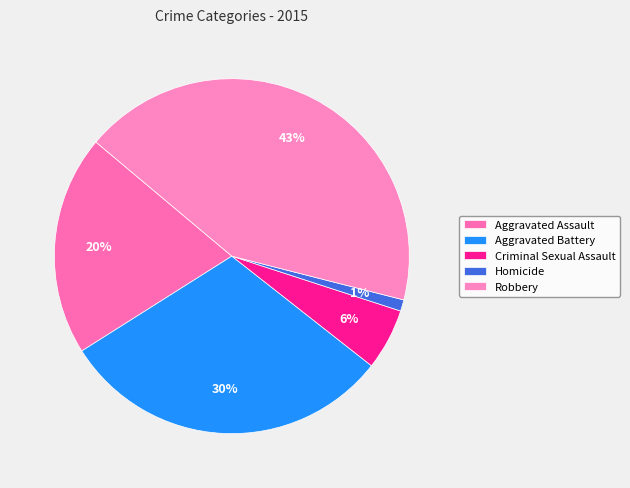

Is Homicide the majority of the pie?

No